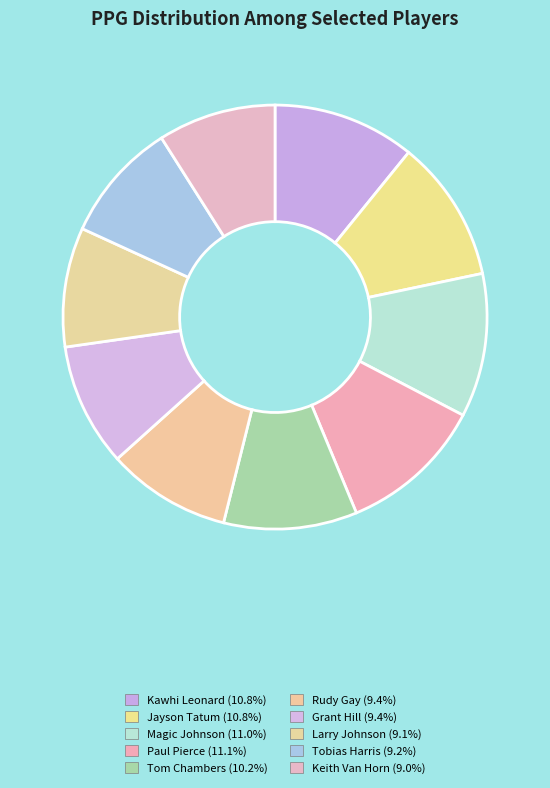

Rank the categories by value from highest to lowest.

Paul Pierce (PPG), Magic Johnson (PPG), Kawhi Leonard (PPG), Jayson Tatum (PPG), Tom Chambers (PPG), Rudy Gay (PPG), Grant Hill (PPG), Tobias Harris (PPG), Larry Johnson (PPG), Keith Van Horn (PPG)